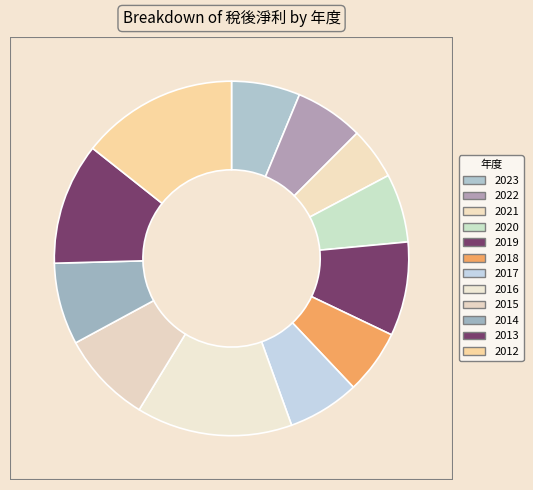

Combined, what portion of the pie is 2015 and 2021?

13.1%